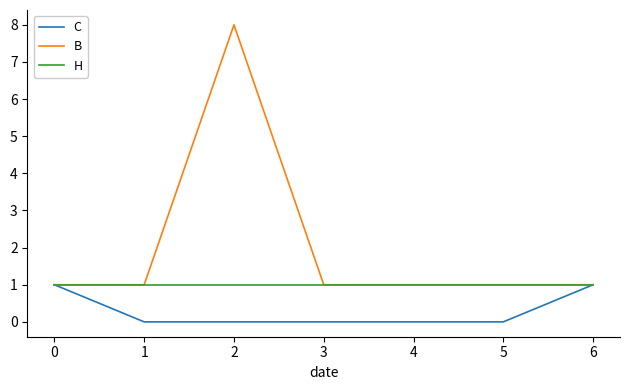

Which series has the largest range (max minus min)?

B